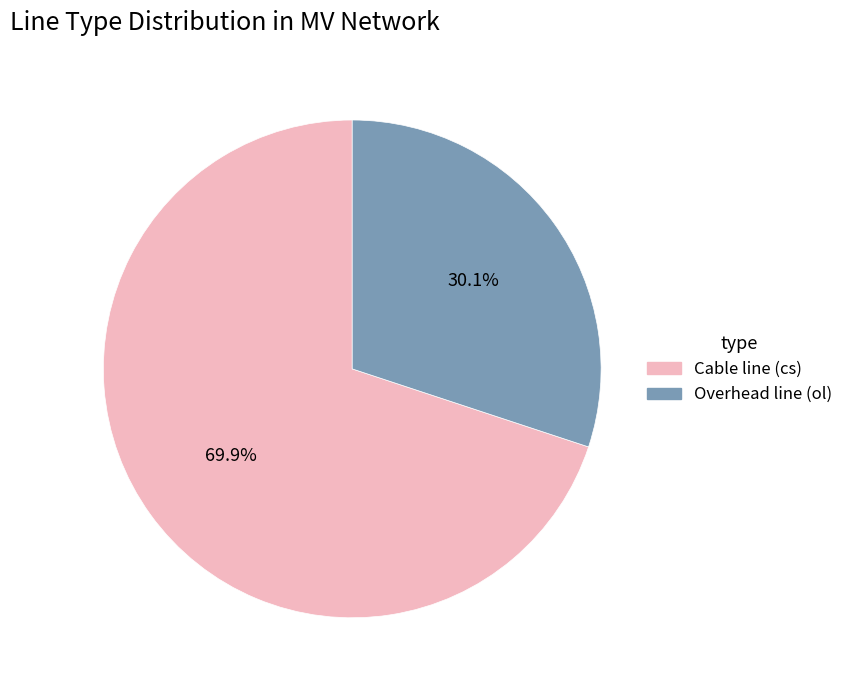

Does any single category account for the majority?

Yes